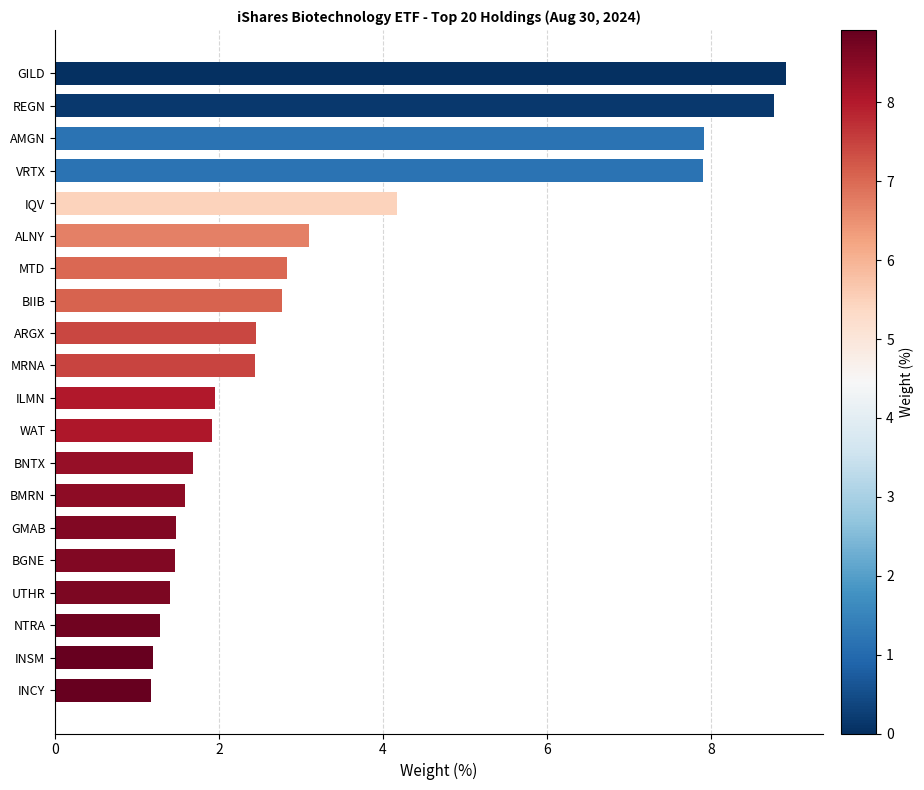

The chart shows a value of 3.1 at ALNY. True or false?

True